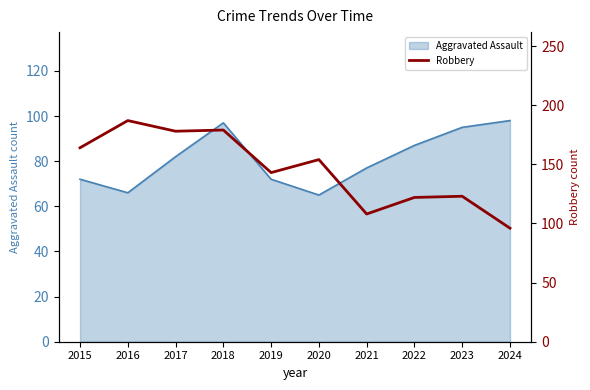

What is the maximum value for Aggravated Assault?

98